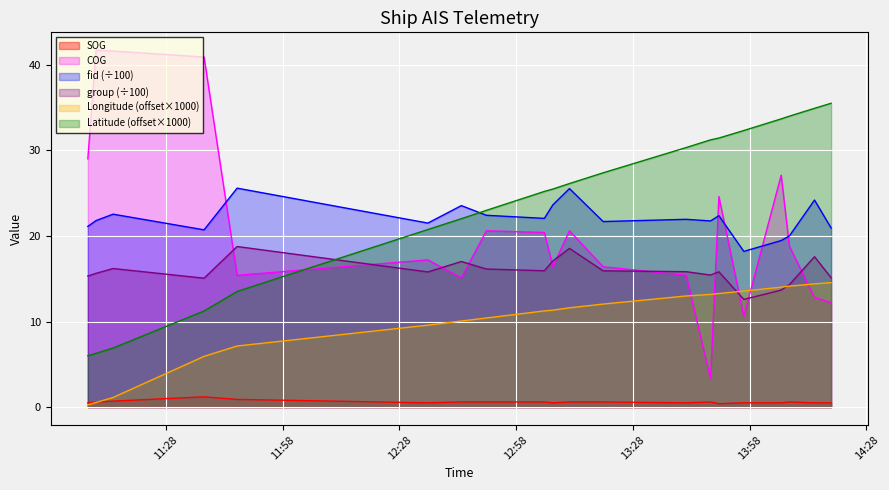

Rank the series at 2024-04-16 14:18:57 from lowest to highest value.

SOG, COG, Longitude, group, fid, Latitude